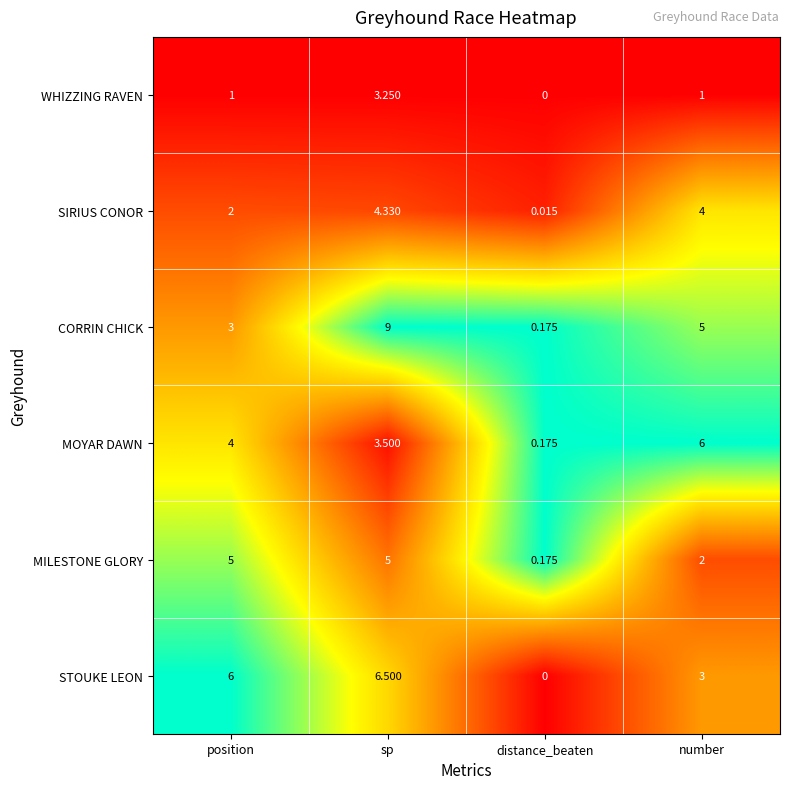

Which label corresponds to the largest value in the chart?

sp